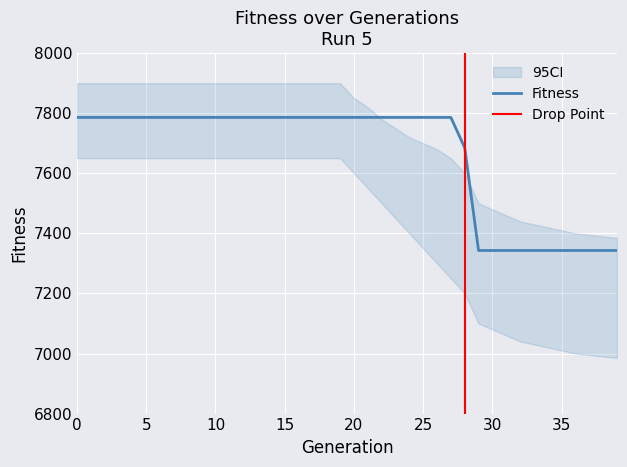

Reading left to right, what are all the values shown in this chart?

0=7786	1=7786	2=7786	3=7786	4=7786	5=7786	6=7786	7=7786	8=7786	9=7786	10=7786	11=7786	12=7786	13=7786	14=7786	15=7786	16=7786	17=7786	18=7786	19=7786	20=7786	21=7786	22=7786	23=7786	24=7786	25=7786	26=7786	27=7786	28=7685	29=7343	30=7343	31=7343	32=7343	33=7343	34=7343	35=7343	36=7343	37=7343	38=7343	39=7343